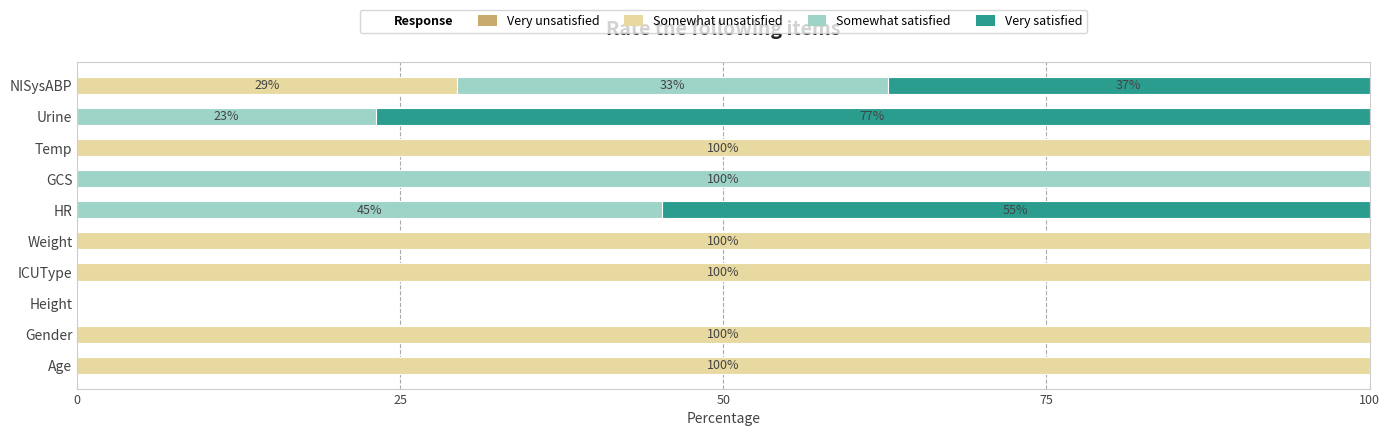

What is the approximate value of Somewhat unsatisfied at Age?

100.0